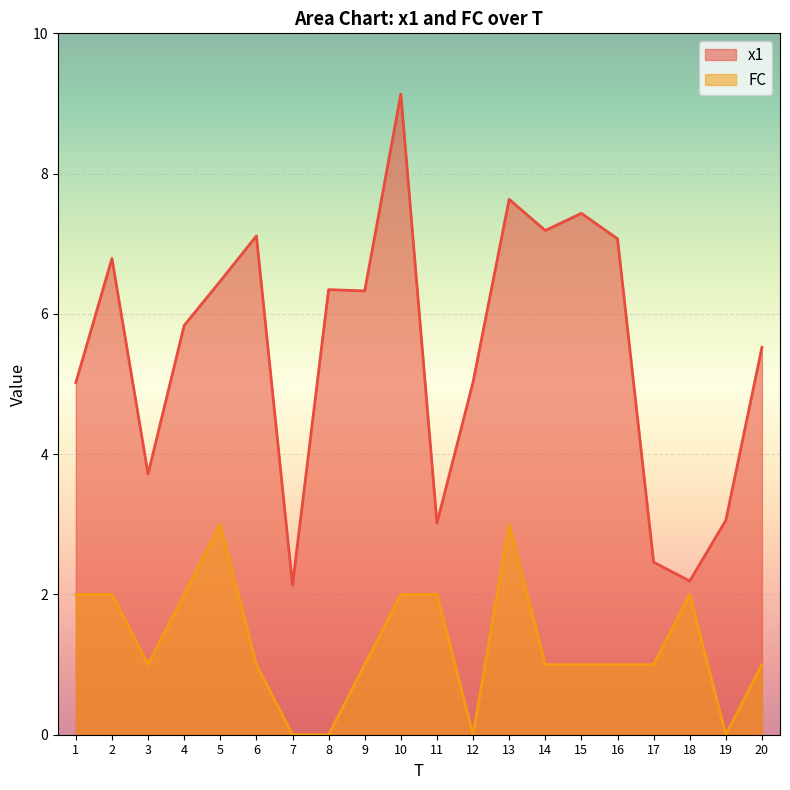

What are all the series names shown in the legend?

x1, FC